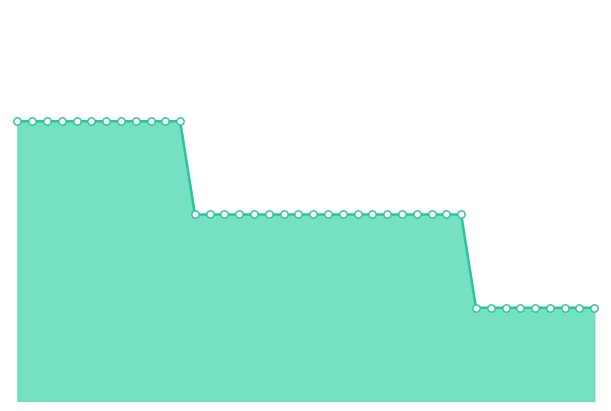

Does the chart have visible grid lines?

No